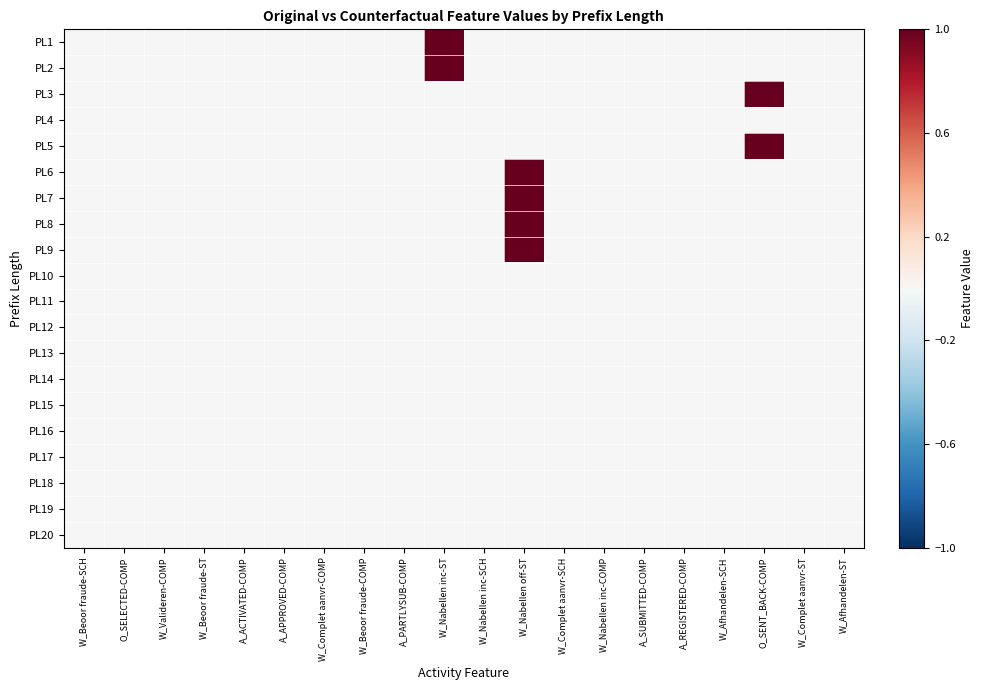

Reading left to right, list all the values displayed in this chart.

PL1: W_Beoor fraude-SCH=0	O_SELECTED-COMP=0	W_Valideren-COMP=0	W_Beoor fraude-ST=0	A_ACTIVATED-COMP=0	A_APPROVED-COMP=0	W_Complet aanvr-COMP=0	W_Beoor fraude-COMP=0	A_PARTLYSUB-COMP=0	W_Nabellen inc-ST=1	W_Nabellen inc-SCH=0	W_Nabellen off-ST=0	W_Complet aanvr-SCH=0	W_Nabellen inc-COMP=0	A_SUBMITTED-COMP=0	A_REGISTERED-COMP=0	W_Afhandelen-SCH=0	O_SENT_BACK-COMP=0	W_Complet aanvr-ST=0	W_Afhandelen-ST=0
PL2: W_Beoor fraude-SCH=0	O_SELECTED-COMP=0	W_Valideren-COMP=0	W_Beoor fraude-ST=0	A_ACTIVATED-COMP=0	A_APPROVED-COMP=0	W_Complet aanvr-COMP=0	W_Beoor fraude-COMP=0	A_PARTLYSUB-COMP=0	W_Nabellen inc-ST=1	W_Nabellen inc-SCH=0	W_Nabellen off-ST=0	W_Complet aanvr-SCH=0	W_Nabellen inc-COMP=0	A_SUBMITTED-COMP=0	A_REGISTERED-COMP=0	W_Afhandelen-SCH=0	O_SENT_BACK-COMP=0	W_Complet aanvr-ST=0	W_Afhandelen-ST=0
PL3: W_Beoor fraude-SCH=0	O_SELECTED-COMP=0	W_Valideren-COMP=0	W_Beoor fraude-ST=0	A_ACTIVATED-COMP=0	A_APPROVED-COMP=0	W_Complet aanvr-COMP=0	W_Beoor fraude-COMP=0	A_PARTLYSUB-COMP=0	W_Nabellen inc-ST=0	W_Nabellen inc-SCH=0	W_Nabellen off-ST=0	W_Complet aanvr-SCH=0	W_Nabellen inc-COMP=0	A_SUBMITTED-COMP=0	A_REGISTERED-COMP=0	W_Afhandelen-SCH=0	O_SENT_BACK-COMP=1	W_Complet aanvr-ST=0	W_Afhandelen-ST=0
PL4: W_Beoor fraude-SCH=0	O_SELECTED-COMP=0	W_Valideren-COMP=0	W_Beoor fraude-ST=0	A_ACTIVATED-COMP=0	A_APPROVED-COMP=0	W_Complet aanvr-COMP=0	W_Beoor fraude-COMP=0	A_PARTLYSUB-COMP=0	W_Nabellen inc-ST=0	W_Nabellen inc-SCH=0	W_Nabellen off-ST=0	W_Complet aanvr-SCH=0	W_Nabellen inc-COMP=0	A_SUBMITTED-COMP=0	A_REGISTERED-COMP=0	W_Afhandelen-SCH=0	O_SENT_BACK-COMP=0	W_Complet aanvr-ST=0	W_Afhandelen-ST=0
PL5: W_Beoor fraude-SCH=0	O_SELECTED-COMP=0	W_Valideren-COMP=0	W_Beoor fraude-ST=0	A_ACTIVATED-COMP=0	A_APPROVED-COMP=0	W_Complet aanvr-COMP=0	W_Beoor fraude-COMP=0	A_PARTLYSUB-COMP=0	W_Nabellen inc-ST=0	W_Nabellen inc-SCH=0	W_Nabellen off-ST=0	W_Complet aanvr-SCH=0	W_Nabellen inc-COMP=0	A_SUBMITTED-COMP=0	A_REGISTERED-COMP=0	W_Afhandelen-SCH=0	O_SENT_BACK-COMP=1	W_Complet aanvr-ST=0	W_Afhandelen-ST=0
PL6: W_Beoor fraude-SCH=0	O_SELECTED-COMP=0	W_Valideren-COMP=0	W_Beoor fraude-ST=0	A_ACTIVATED-COMP=0	A_APPROVED-COMP=0	W_Complet aanvr-COMP=0	W_Beoor fraude-COMP=0	A_PARTLYSUB-COMP=0	W_Nabellen inc-ST=0	W_Nabellen inc-SCH=0	W_Nabellen off-ST=1	W_Complet aanvr-SCH=0	W_Nabellen inc-COMP=0	A_SUBMITTED-COMP=0	A_REGISTERED-COMP=0	W_Afhandelen-SCH=0	O_SENT_BACK-COMP=0	W_Complet aanvr-ST=0	W_Afhandelen-ST=0
PL7: W_Beoor fraude-SCH=0	O_SELECTED-COMP=0	W_Valideren-COMP=0	W_Beoor fraude-ST=0	A_ACTIVATED-COMP=0	A_APPROVED-COMP=0	W_Complet aanvr-COMP=0	W_Beoor fraude-COMP=0	A_PARTLYSUB-COMP=0	W_Nabellen inc-ST=0	W_Nabellen inc-SCH=0	W_Nabellen off-ST=1	W_Complet aanvr-SCH=0	W_Nabellen inc-COMP=0	A_SUBMITTED-COMP=0	A_REGISTERED-COMP=0	W_Afhandelen-SCH=0	O_SENT_BACK-COMP=0	W_Complet aanvr-ST=0	W_Afhandelen-ST=0
PL8: W_Beoor fraude-SCH=0	O_SELECTED-COMP=0	W_Valideren-COMP=0	W_Beoor fraude-ST=0	A_ACTIVATED-COMP=0	A_APPROVED-COMP=0	W_Complet aanvr-COMP=0	W_Beoor fraude-COMP=0	A_PARTLYSUB-COMP=0	W_Nabellen inc-ST=0	W_Nabellen inc-SCH=0	W_Nabellen off-ST=1	W_Complet aanvr-SCH=0	W_Nabellen inc-COMP=0	A_SUBMITTED-COMP=0	A_REGISTERED-COMP=0	W_Afhandelen-SCH=0	O_SENT_BACK-COMP=0	W_Complet aanvr-ST=0	W_Afhandelen-ST=0
PL9: W_Beoor fraude-SCH=0	O_SELECTED-COMP=0	W_Valideren-COMP=0	W_Beoor fraude-ST=0	A_ACTIVATED-COMP=0	A_APPROVED-COMP=0	W_Complet aanvr-COMP=0	W_Beoor fraude-COMP=0	A_PARTLYSUB-COMP=0	W_Nabellen inc-ST=0	W_Nabellen inc-SCH=0	W_Nabellen off-ST=1	W_Complet aanvr-SCH=0	W_Nabellen inc-COMP=0	A_SUBMITTED-COMP=0	A_REGISTERED-COMP=0	W_Afhandelen-SCH=0	O_SENT_BACK-COMP=0	W_Complet aanvr-ST=0	W_Afhandelen-ST=0
PL10: W_Beoor fraude-SCH=0	O_SELECTED-COMP=0	W_Valideren-COMP=0	W_Beoor fraude-ST=0	A_ACTIVATED-COMP=0	A_APPROVED-COMP=0	W_Complet aanvr-COMP=0	W_Beoor fraude-COMP=0	A_PARTLYSUB-COMP=0	W_Nabellen inc-ST=0	W_Nabellen inc-SCH=0	W_Nabellen off-ST=0	W_Complet aanvr-SCH=0	W_Nabellen inc-COMP=0	A_SUBMITTED-COMP=0	A_REGISTERED-COMP=0	W_Afhandelen-SCH=0	O_SENT_BACK-COMP=0	W_Complet aanvr-ST=0	W_Afhandelen-ST=0
PL11: W_Beoor fraude-SCH=0	O_SELECTED-COMP=0	W_Valideren-COMP=0	W_Beoor fraude-ST=0	A_ACTIVATED-COMP=0	A_APPROVED-COMP=0	W_Complet aanvr-COMP=0	W_Beoor fraude-COMP=0	A_PARTLYSUB-COMP=0	W_Nabellen inc-ST=0	W_Nabellen inc-SCH=0	W_Nabellen off-ST=0	W_Complet aanvr-SCH=0	W_Nabellen inc-COMP=0	A_SUBMITTED-COMP=0	A_REGISTERED-COMP=0	W_Afhandelen-SCH=0	O_SENT_BACK-COMP=0	W_Complet aanvr-ST=0	W_Afhandelen-ST=0
PL12: W_Beoor fraude-SCH=0	O_SELECTED-COMP=0	W_Valideren-COMP=0	W_Beoor fraude-ST=0	A_ACTIVATED-COMP=0	A_APPROVED-COMP=0	W_Complet aanvr-COMP=0	W_Beoor fraude-COMP=0	A_PARTLYSUB-COMP=0	W_Nabellen inc-ST=0	W_Nabellen inc-SCH=0	W_Nabellen off-ST=0	W_Complet aanvr-SCH=0	W_Nabellen inc-COMP=0	A_SUBMITTED-COMP=0	A_REGISTERED-COMP=0	W_Afhandelen-SCH=0	O_SENT_BACK-COMP=0	W_Complet aanvr-ST=0	W_Afhandelen-ST=0
PL13: W_Beoor fraude-SCH=0	O_SELECTED-COMP=0	W_Valideren-COMP=0	W_Beoor fraude-ST=0	A_ACTIVATED-COMP=0	A_APPROVED-COMP=0	W_Complet aanvr-COMP=0	W_Beoor fraude-COMP=0	A_PARTLYSUB-COMP=0	W_Nabellen inc-ST=0	W_Nabellen inc-SCH=0	W_Nabellen off-ST=0	W_Complet aanvr-SCH=0	W_Nabellen inc-COMP=0	A_SUBMITTED-COMP=0	A_REGISTERED-COMP=0	W_Afhandelen-SCH=0	O_SENT_BACK-COMP=0	W_Complet aanvr-ST=0	W_Afhandelen-ST=0
PL14: W_Beoor fraude-SCH=0	O_SELECTED-COMP=0	W_Valideren-COMP=0	W_Beoor fraude-ST=0	A_ACTIVATED-COMP=0	A_APPROVED-COMP=0	W_Complet aanvr-COMP=0	W_Beoor fraude-COMP=0	A_PARTLYSUB-COMP=0	W_Nabellen inc-ST=0	W_Nabellen inc-SCH=0	W_Nabellen off-ST=0	W_Complet aanvr-SCH=0	W_Nabellen inc-COMP=0	A_SUBMITTED-COMP=0	A_REGISTERED-COMP=0	W_Afhandelen-SCH=0	O_SENT_BACK-COMP=0	W_Complet aanvr-ST=0	W_Afhandelen-ST=0
PL15: W_Beoor fraude-SCH=0	O_SELECTED-COMP=0	W_Valideren-COMP=0	W_Beoor fraude-ST=0	A_ACTIVATED-COMP=0	A_APPROVED-COMP=0	W_Complet aanvr-COMP=0	W_Beoor fraude-COMP=0	A_PARTLYSUB-COMP=0	W_Nabellen inc-ST=0	W_Nabellen inc-SCH=0	W_Nabellen off-ST=0	W_Complet aanvr-SCH=0	W_Nabellen inc-COMP=0	A_SUBMITTED-COMP=0	A_REGISTERED-COMP=0	W_Afhandelen-SCH=0	O_SENT_BACK-COMP=0	W_Complet aanvr-ST=0	W_Afhandelen-ST=0
PL16: W_Beoor fraude-SCH=0	O_SELECTED-COMP=0	W_Valideren-COMP=0	W_Beoor fraude-ST=0	A_ACTIVATED-COMP=0	A_APPROVED-COMP=0	W_Complet aanvr-COMP=0	W_Beoor fraude-COMP=0	A_PARTLYSUB-COMP=0	W_Nabellen inc-ST=0	W_Nabellen inc-SCH=0	W_Nabellen off-ST=0	W_Complet aanvr-SCH=0	W_Nabellen inc-COMP=0	A_SUBMITTED-COMP=0	A_REGISTERED-COMP=0	W_Afhandelen-SCH=0	O_SENT_BACK-COMP=0	W_Complet aanvr-ST=0	W_Afhandelen-ST=0
PL17: W_Beoor fraude-SCH=0	O_SELECTED-COMP=0	W_Valideren-COMP=0	W_Beoor fraude-ST=0	A_ACTIVATED-COMP=0	A_APPROVED-COMP=0	W_Complet aanvr-COMP=0	W_Beoor fraude-COMP=0	A_PARTLYSUB-COMP=0	W_Nabellen inc-ST=0	W_Nabellen inc-SCH=0	W_Nabellen off-ST=0	W_Complet aanvr-SCH=0	W_Nabellen inc-COMP=0	A_SUBMITTED-COMP=0	A_REGISTERED-COMP=0	W_Afhandelen-SCH=0	O_SENT_BACK-COMP=0	W_Complet aanvr-ST=0	W_Afhandelen-ST=0
PL18: W_Beoor fraude-SCH=0	O_SELECTED-COMP=0	W_Valideren-COMP=0	W_Beoor fraude-ST=0	A_ACTIVATED-COMP=0	A_APPROVED-COMP=0	W_Complet aanvr-COMP=0	W_Beoor fraude-COMP=0	A_PARTLYSUB-COMP=0	W_Nabellen inc-ST=0	W_Nabellen inc-SCH=0	W_Nabellen off-ST=0	W_Complet aanvr-SCH=0	W_Nabellen inc-COMP=0	A_SUBMITTED-COMP=0	A_REGISTERED-COMP=0	W_Afhandelen-SCH=0	O_SENT_BACK-COMP=0	W_Complet aanvr-ST=0	W_Afhandelen-ST=0
PL19: W_Beoor fraude-SCH=0	O_SELECTED-COMP=0	W_Valideren-COMP=0	W_Beoor fraude-ST=0	A_ACTIVATED-COMP=0	A_APPROVED-COMP=0	W_Complet aanvr-COMP=0	W_Beoor fraude-COMP=0	A_PARTLYSUB-COMP=0	W_Nabellen inc-ST=0	W_Nabellen inc-SCH=0	W_Nabellen off-ST=0	W_Complet aanvr-SCH=0	W_Nabellen inc-COMP=0	A_SUBMITTED-COMP=0	A_REGISTERED-COMP=0	W_Afhandelen-SCH=0	O_SENT_BACK-COMP=0	W_Complet aanvr-ST=0	W_Afhandelen-ST=0
PL20: W_Beoor fraude-SCH=0	O_SELECTED-COMP=0	W_Valideren-COMP=0	W_Beoor fraude-ST=0	A_ACTIVATED-COMP=0	A_APPROVED-COMP=0	W_Complet aanvr-COMP=0	W_Beoor fraude-COMP=0	A_PARTLYSUB-COMP=0	W_Nabellen inc-ST=0	W_Nabellen inc-SCH=0	W_Nabellen off-ST=0	W_Complet aanvr-SCH=0	W_Nabellen inc-COMP=0	A_SUBMITTED-COMP=0	A_REGISTERED-COMP=0	W_Afhandelen-SCH=0	O_SENT_BACK-COMP=0	W_Complet aanvr-ST=0	W_Afhandelen-ST=0